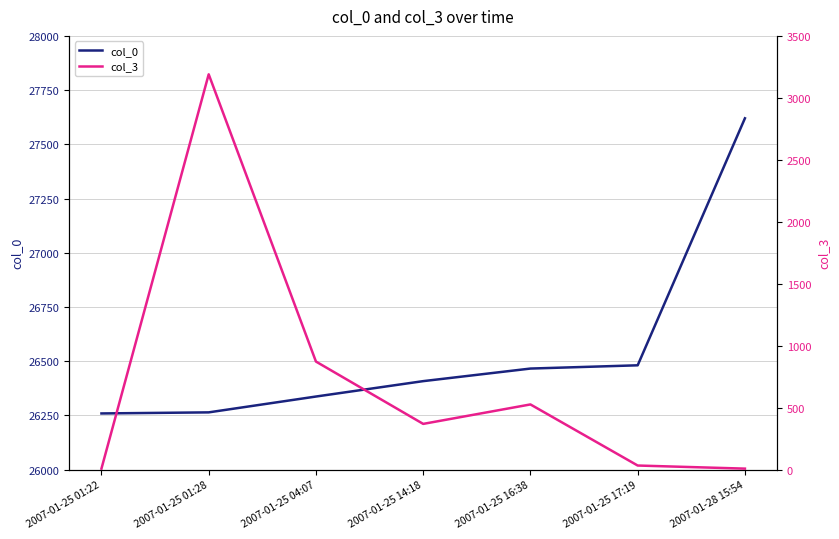

What is the value of the col_3 point at the 7th from the left?

8